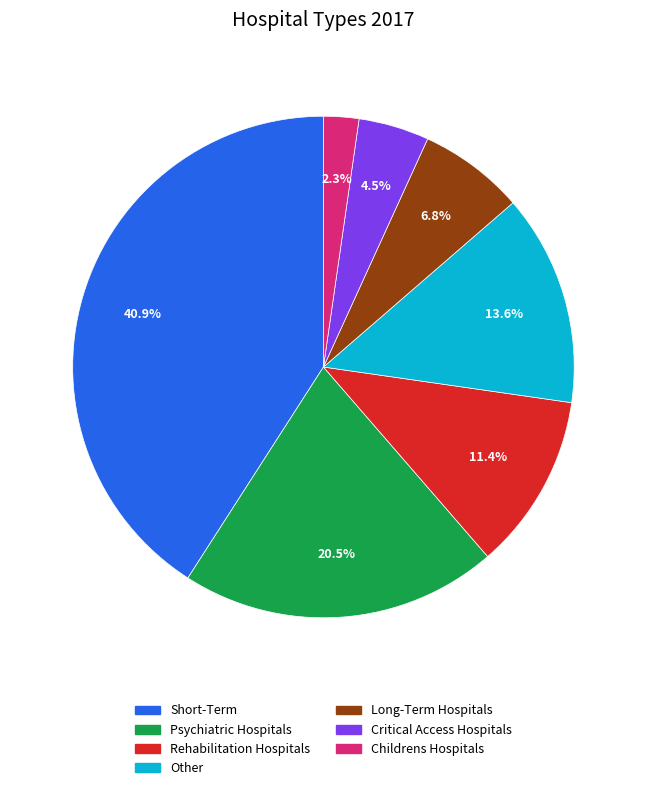

Does Long-Term Hospitals represent more than half of the total?

No